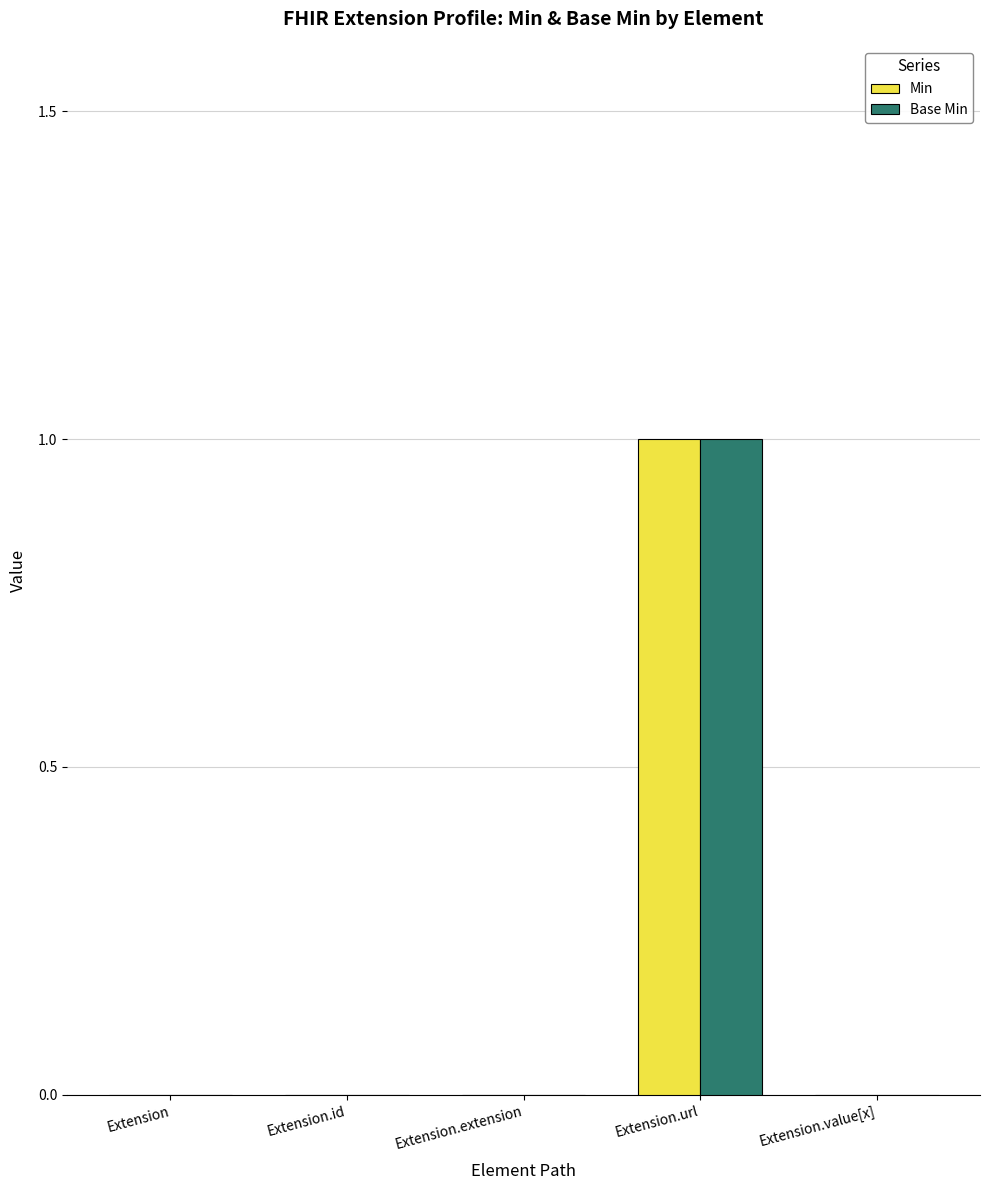

The Base Min series shows 0 at Extension.id. True or false?

True